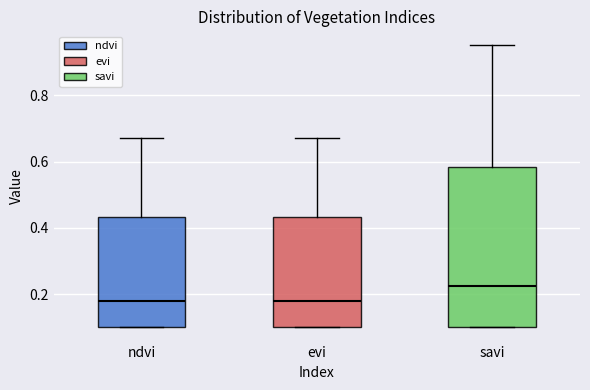

Comparing the boxes themselves (not the whiskers), which one is the tallest?

savi